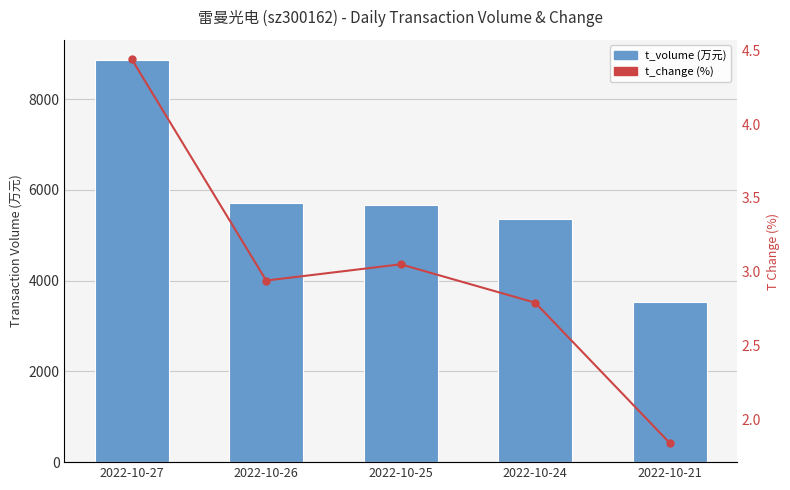

Is it true that t_volume equals 8863.0 at 2022-10-27?

True